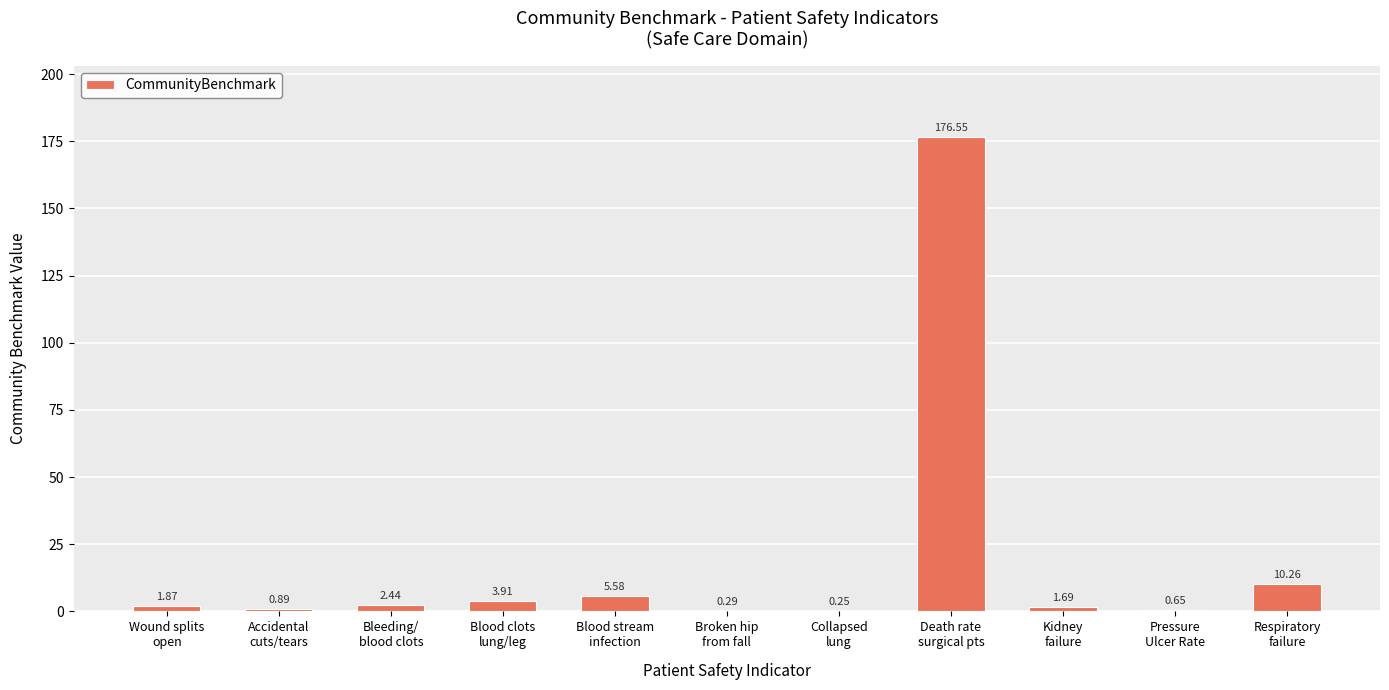

What is the sum of all values?

204.4